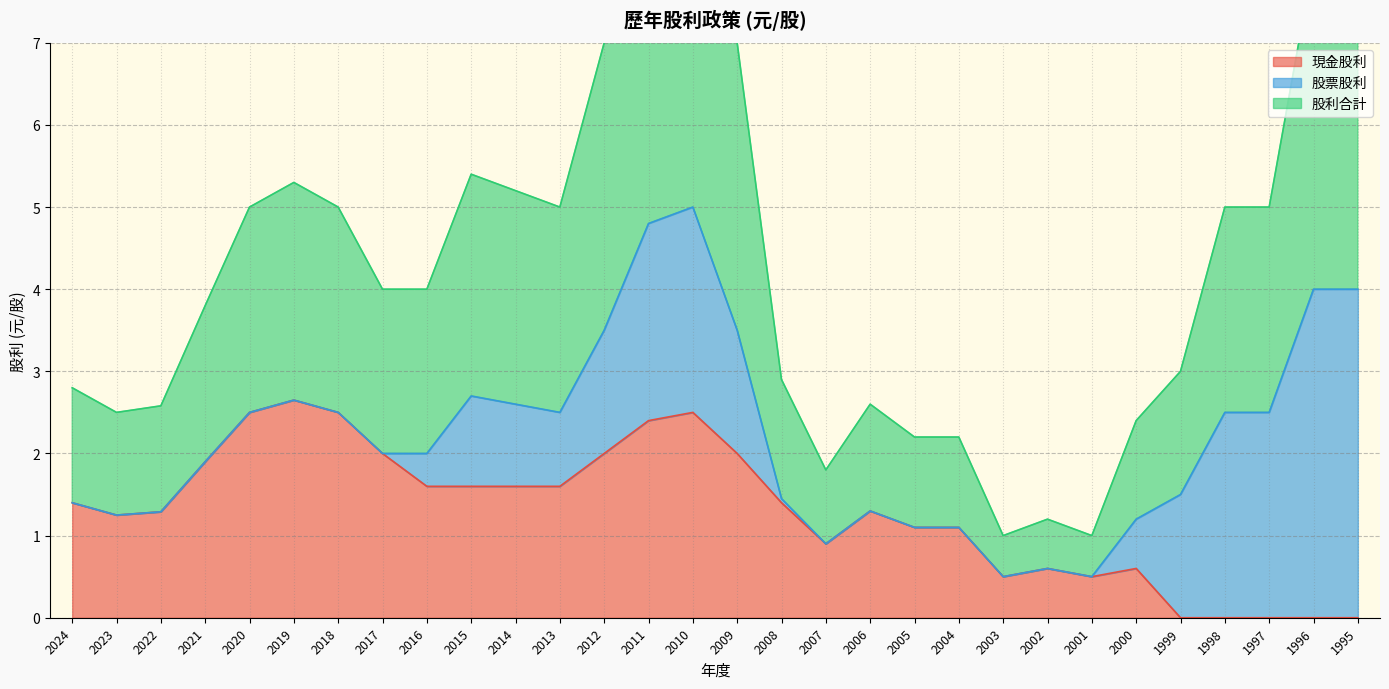

Where is the first local maximum for 股利合計?

2019